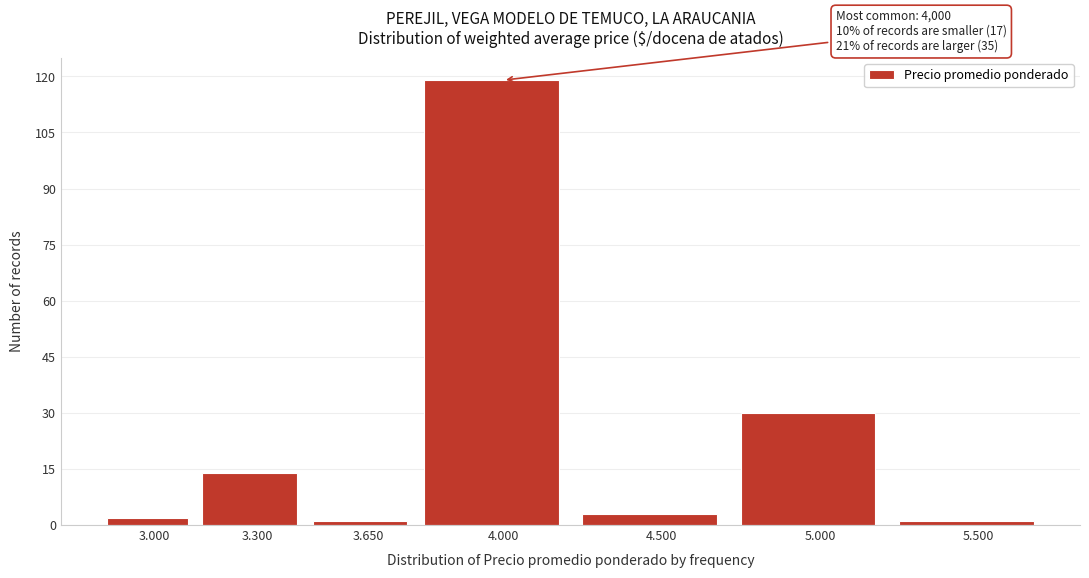

Reading left to right, transcribe all the data shown in this chart.

2	14	1	119	3	30	1